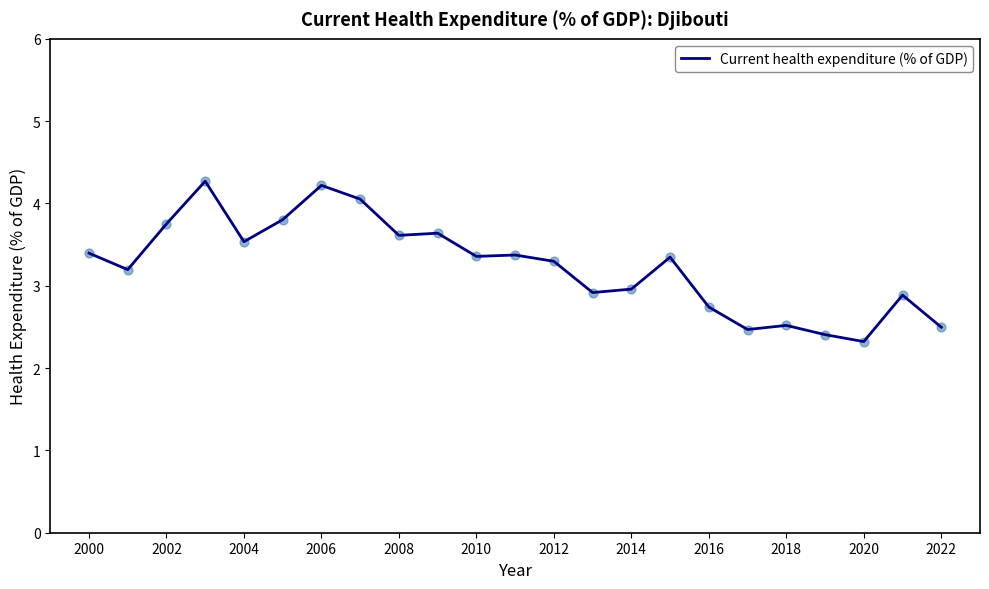

What is the difference between the maximum and minimum values?

1.9